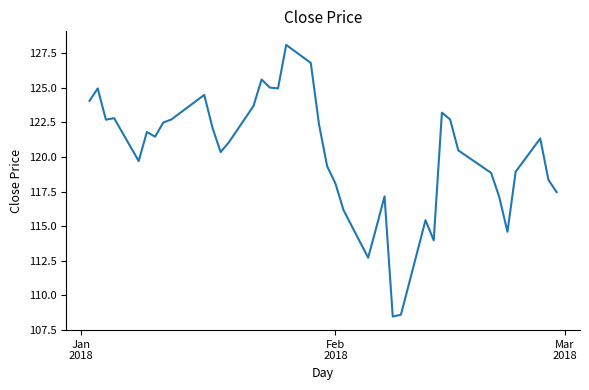

What is the minimum value shown in the chart?

108.5